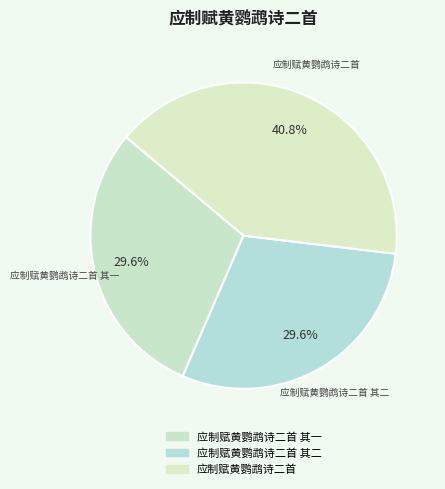

Does 应制赋黄鹦鹉诗二首 其二 represent more than half of the total?

No